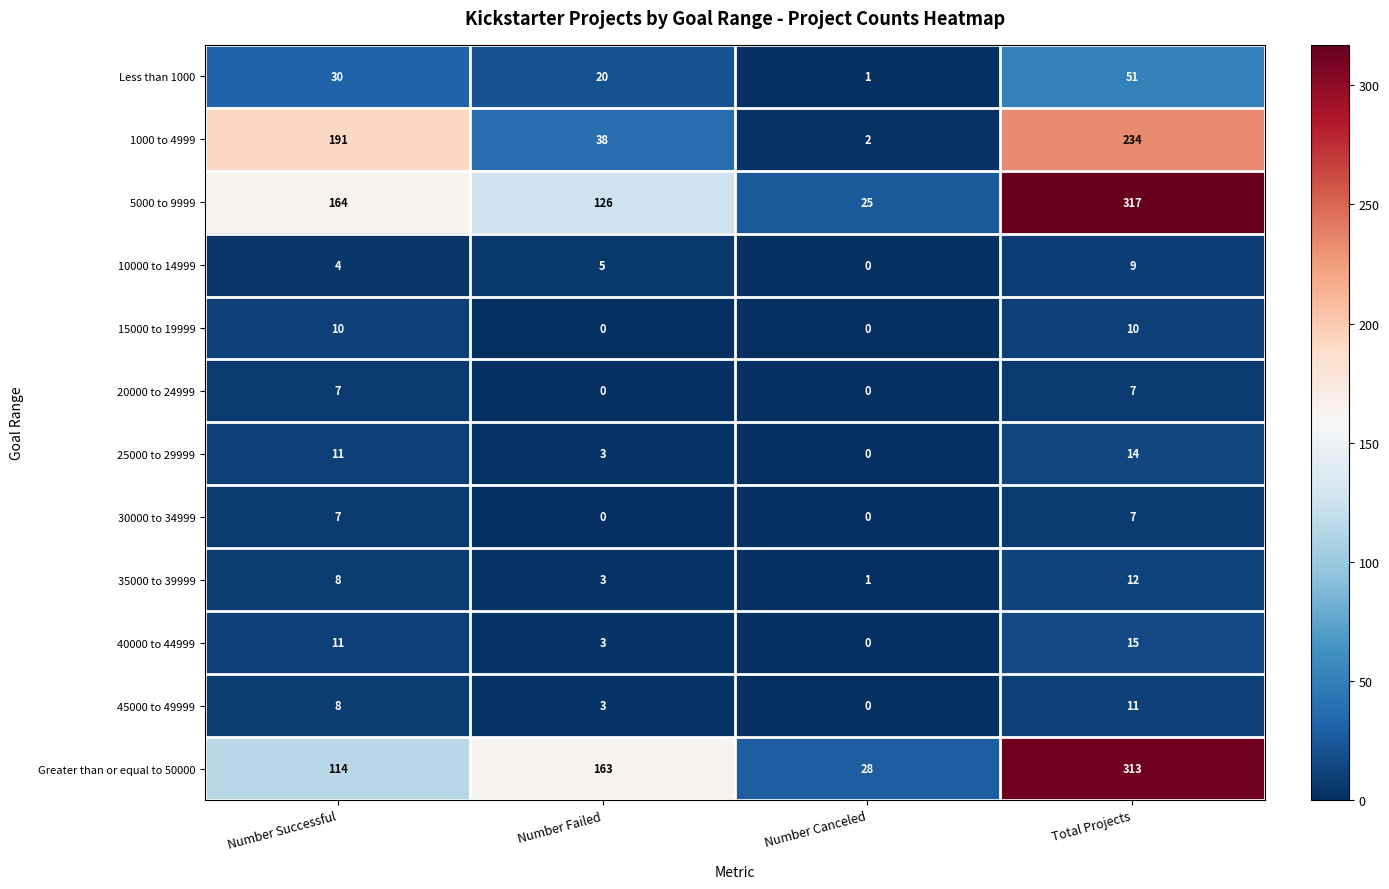

What is the total value across all series at Number Successful?

565